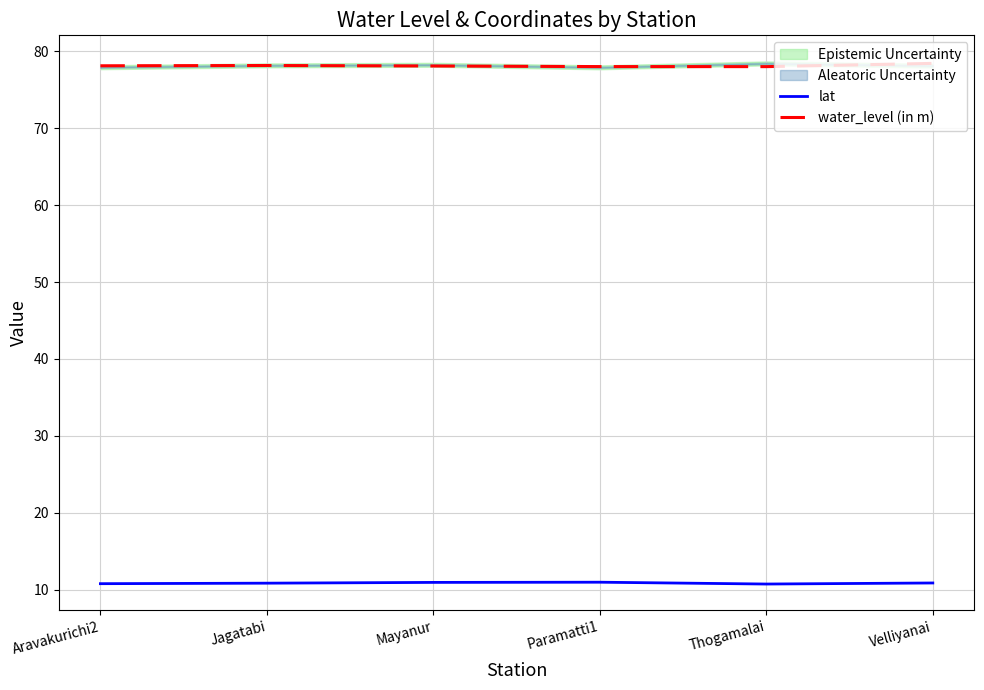

Rank the series by their maximum value, from lowest to highest.

lat, water_level (in m)